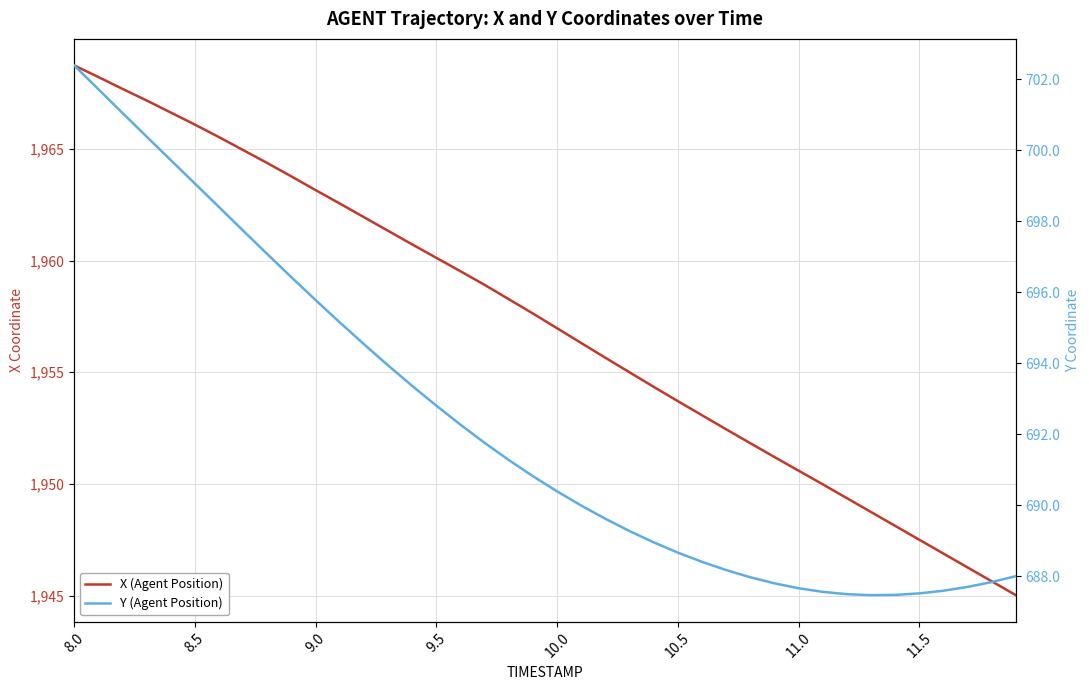

True or false: Y (Agent Position) and X (Agent Position) cross at least once.

False